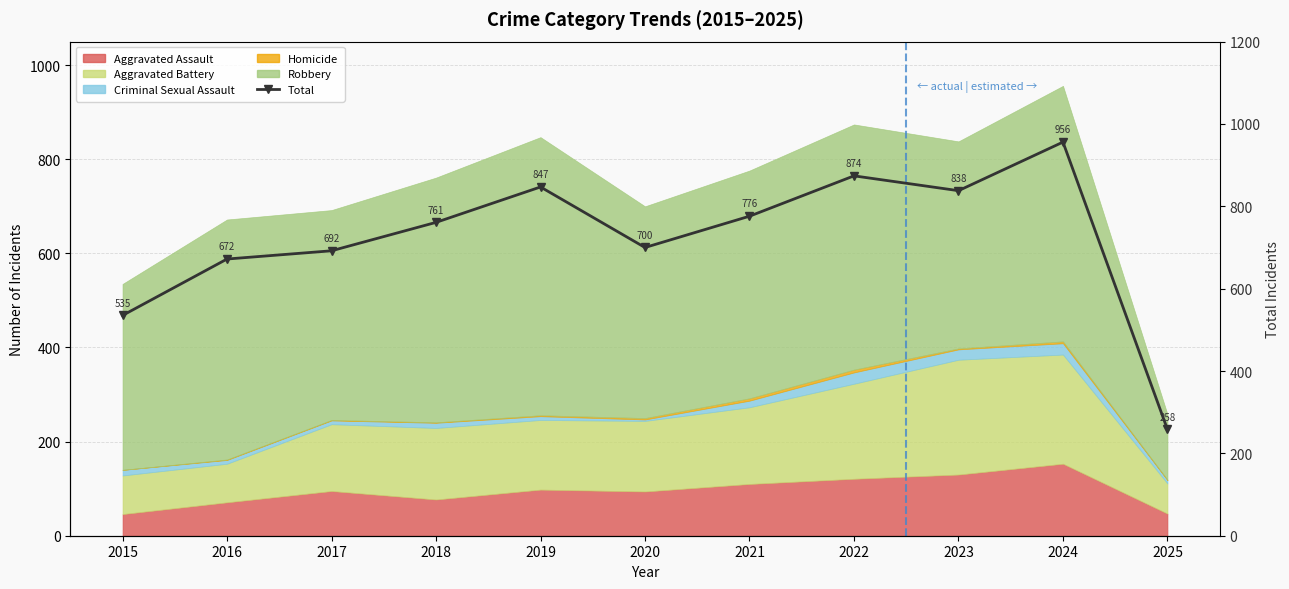

At which label is the value closest to 607?

2016